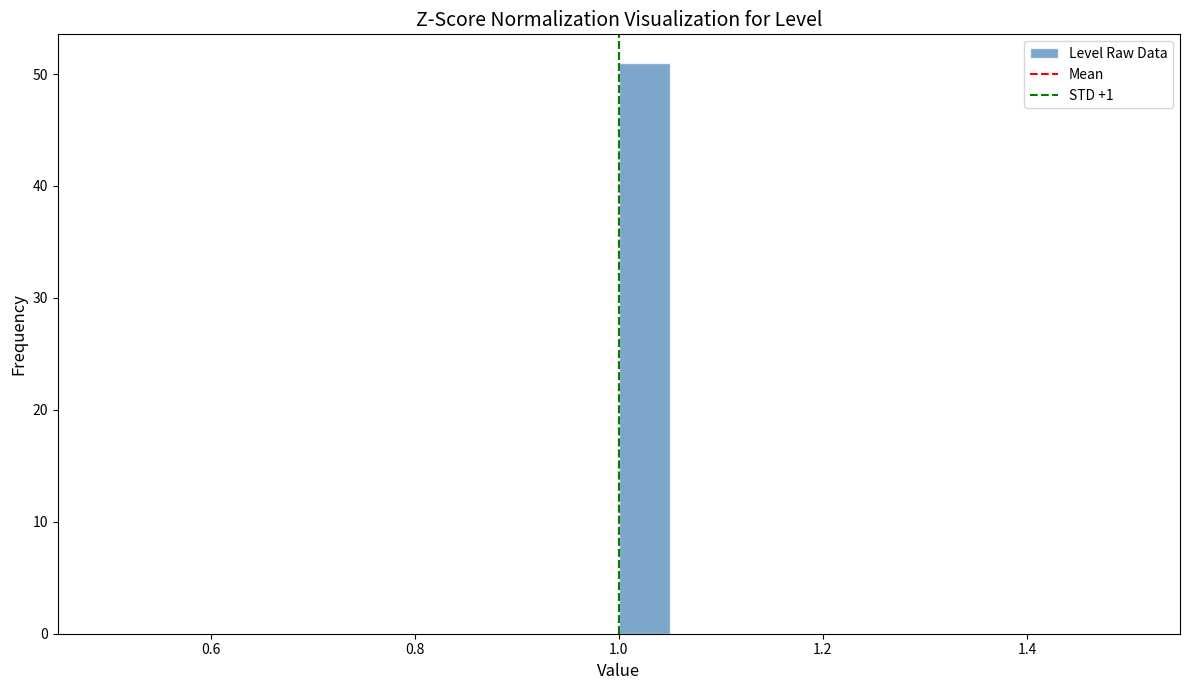

Around what value on the x-axis is the tallest bar? Give the approximate position of its centre, as read against the axis.

1.02